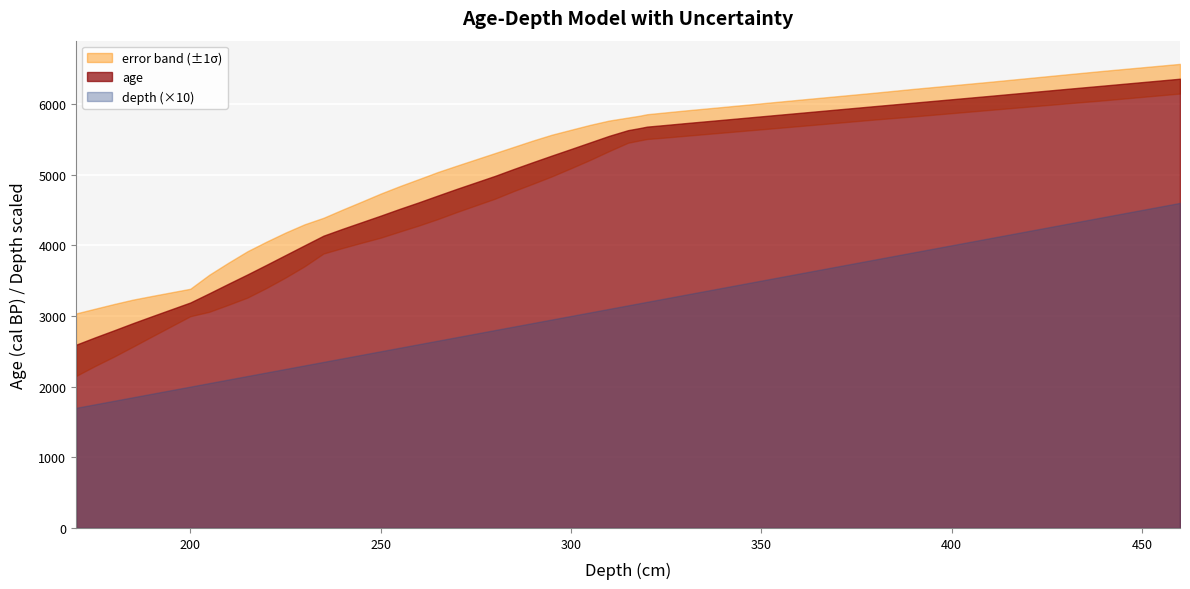

True or false: depth and age cross at least once.

False